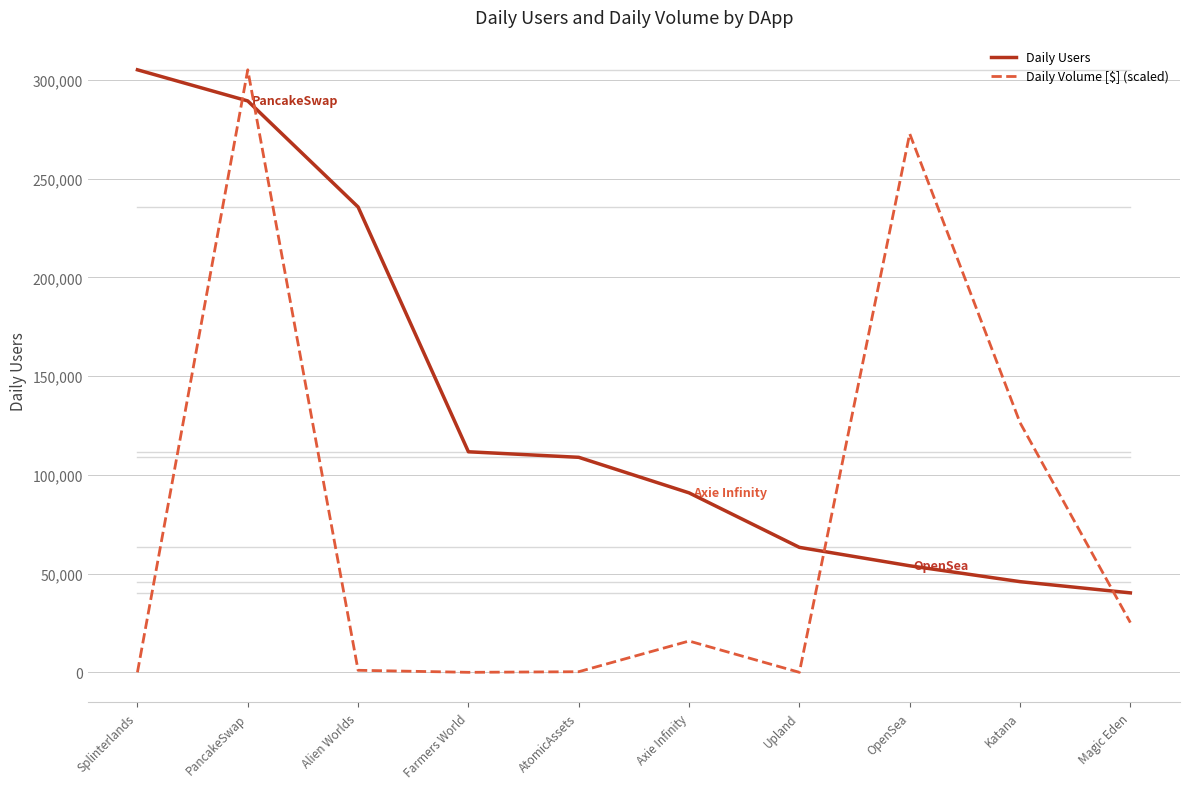

What is the maximum value shown in the chart?

305103.0